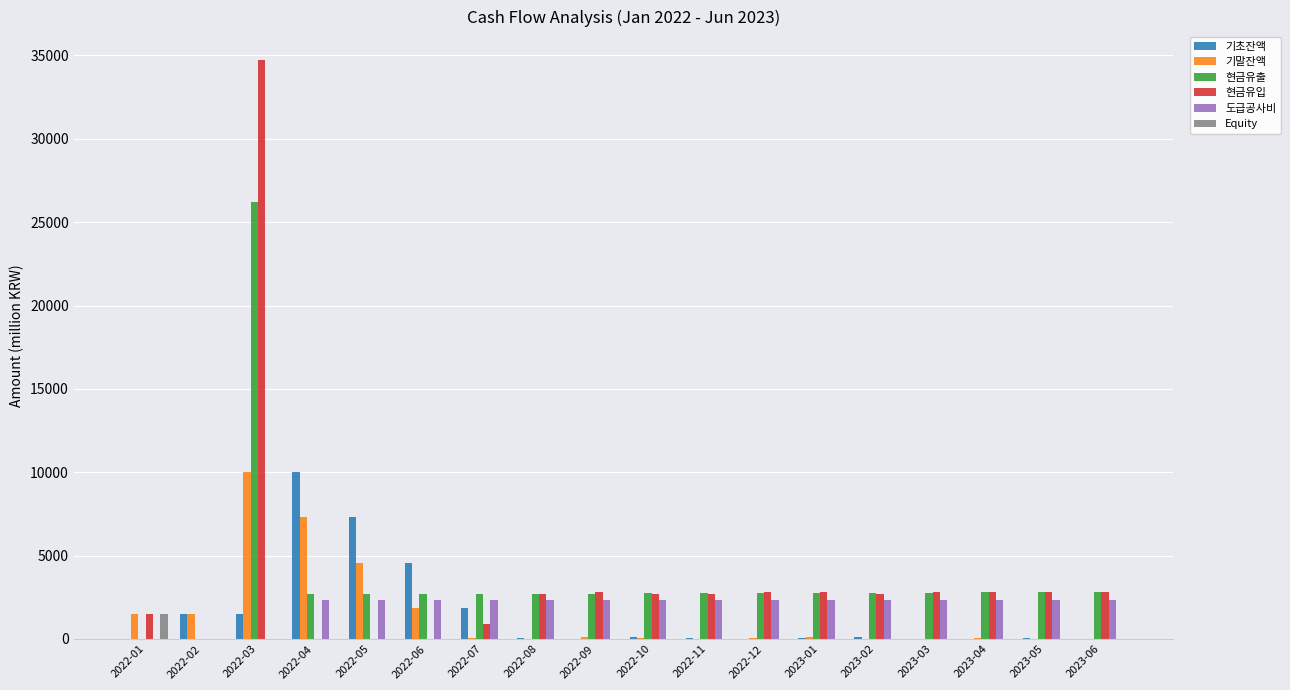

Which category has the highest value in the 기말잔액 series?

2022-03